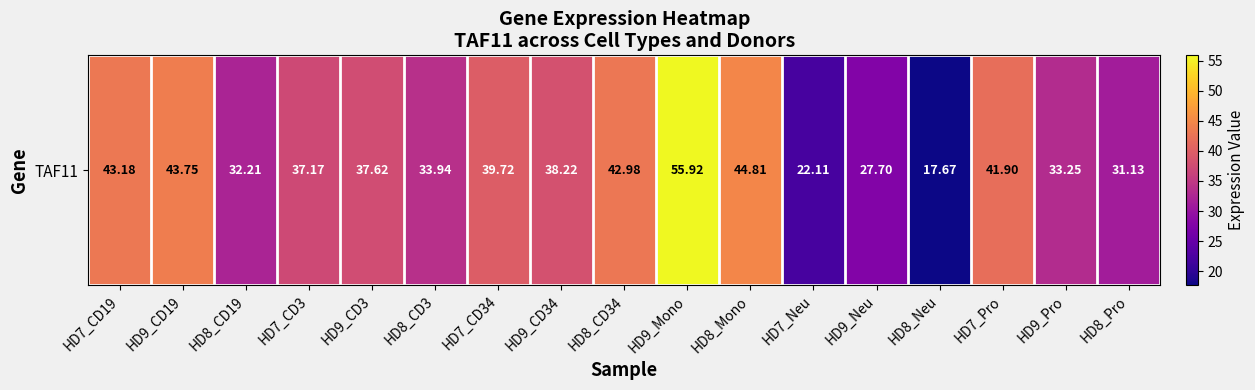

Between HD9_Pro and HD9_CD3, which is larger?

HD9_CD3